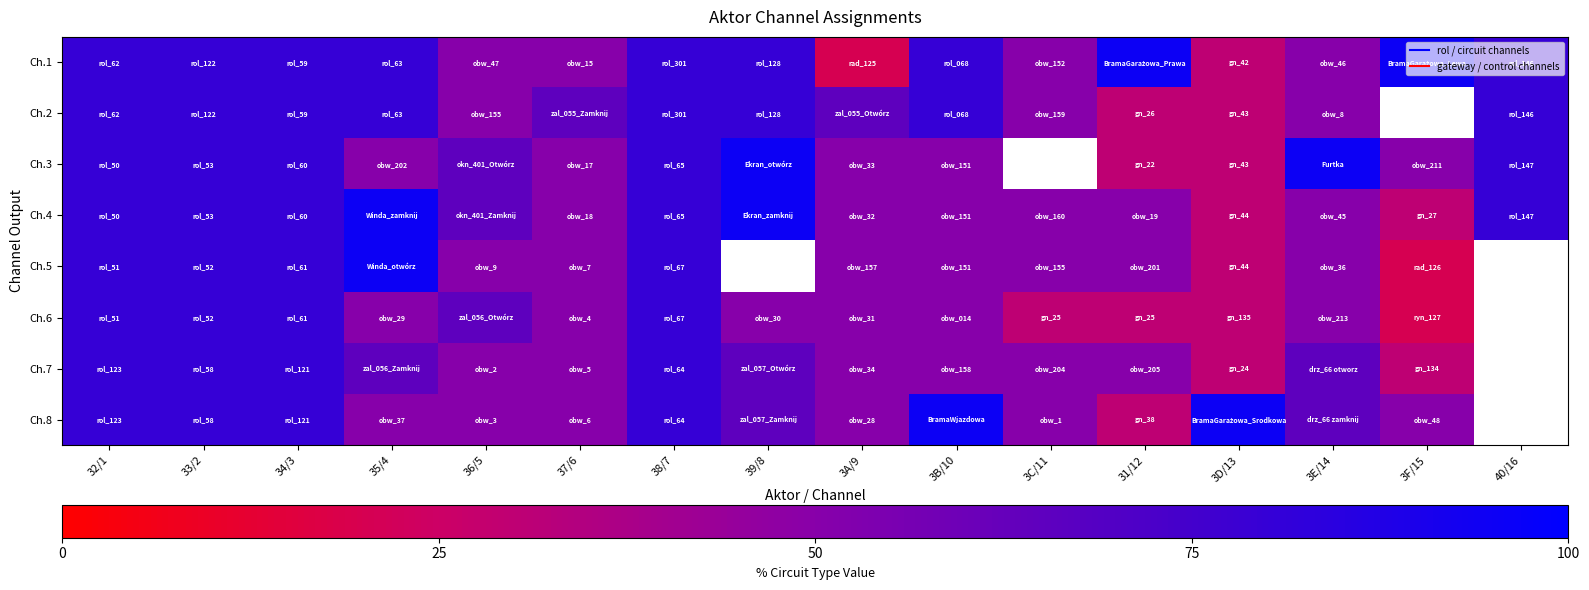

Which has a higher value, 3C/11 or 35/4?

35/4